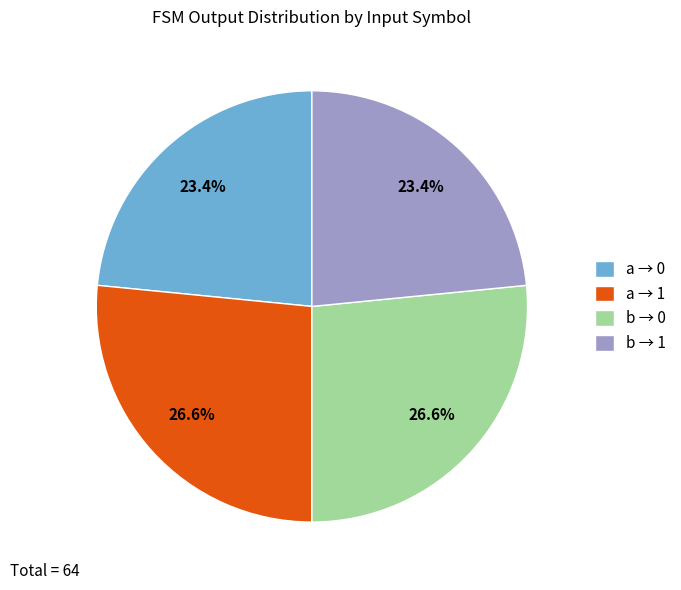

What portion of the pie excludes b → 0?

73.4%